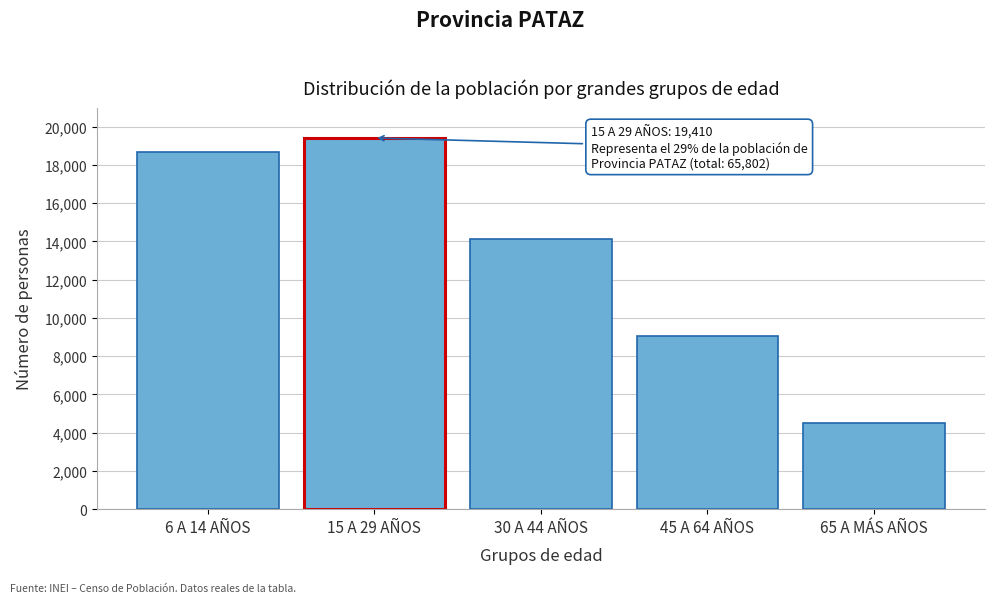

Reading right to left, transcribe all the data shown in this chart.

4516	9053	14149	19410	18674